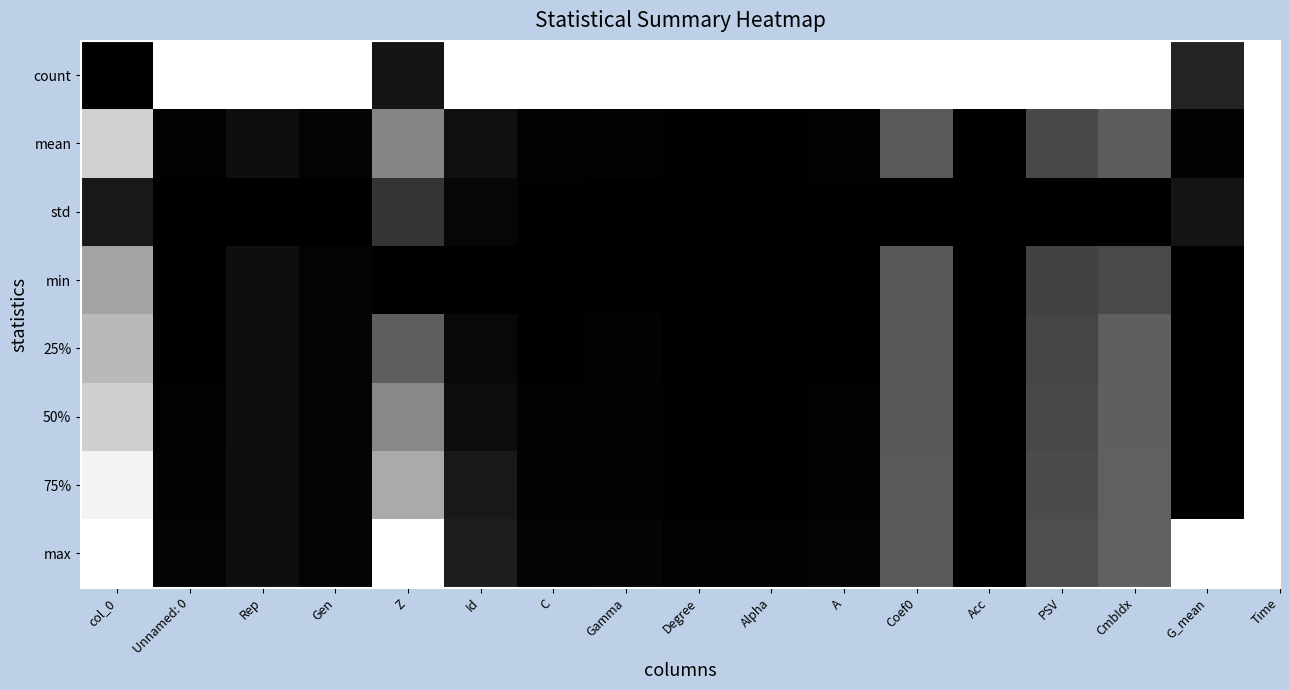

Which has a higher value, Z or Acc?

Acc